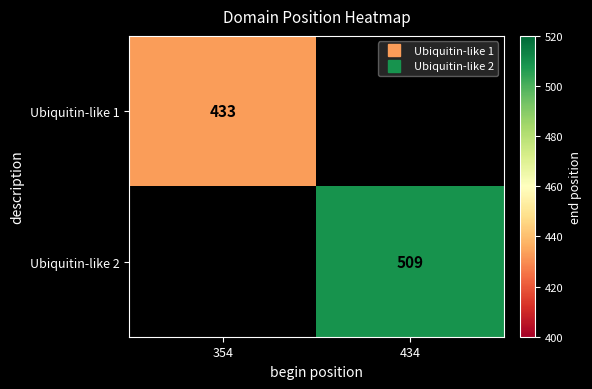

What value does the Ubiquitin-like 1 series have at 354?

433.0